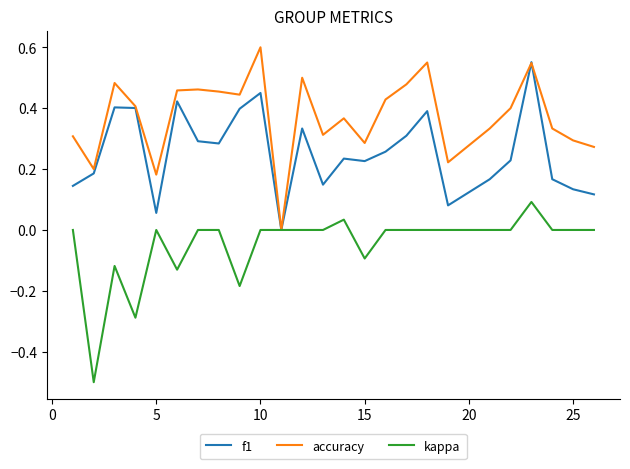

List the series in order of their peak value, highest first.

accuracy, f1, kappa